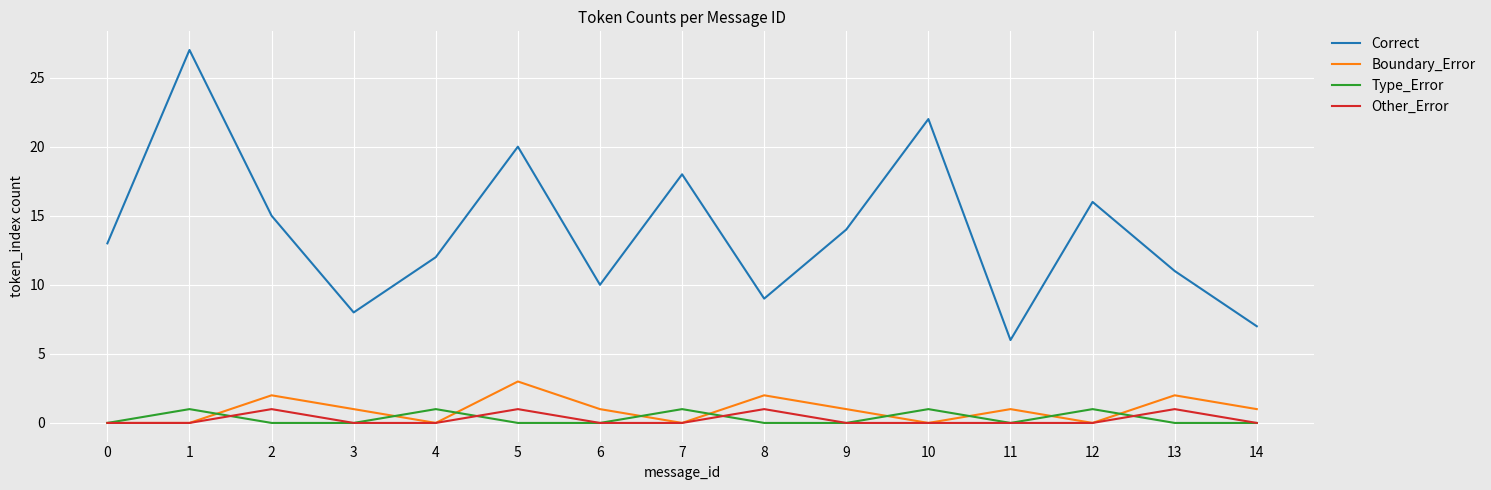

Which category has the highest value in the Boundary_Error series?

5